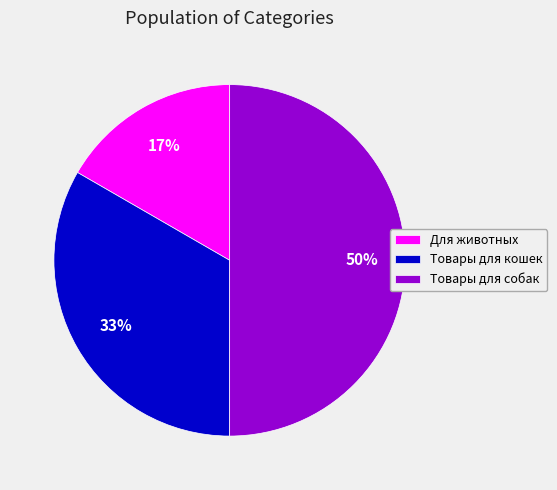

Between Товары для собак and Товары для кошек, which is larger?

Товары для собак